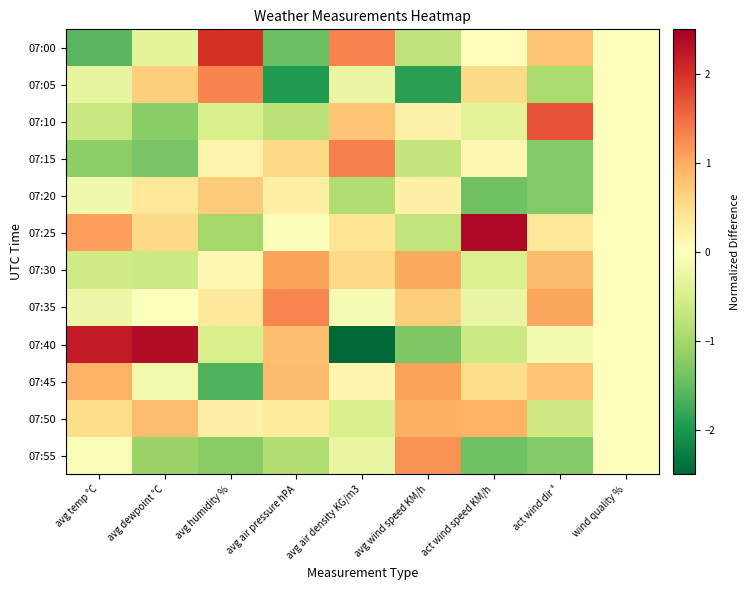

List the series in order of their peak value, highest first.

07:25, 07:40, 07:00, 07:10, 07:15, 07:05, 07:35, 07:55, 07:45, 07:30, 07:50, 07:20